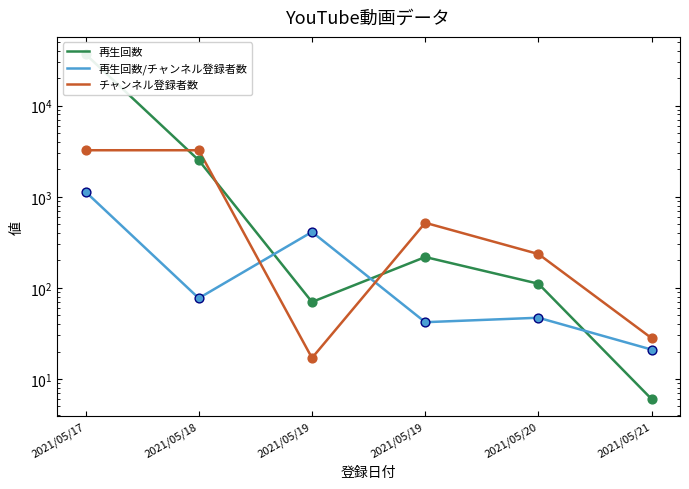

Which series reaches the maximum Y coordinate?

再生回数